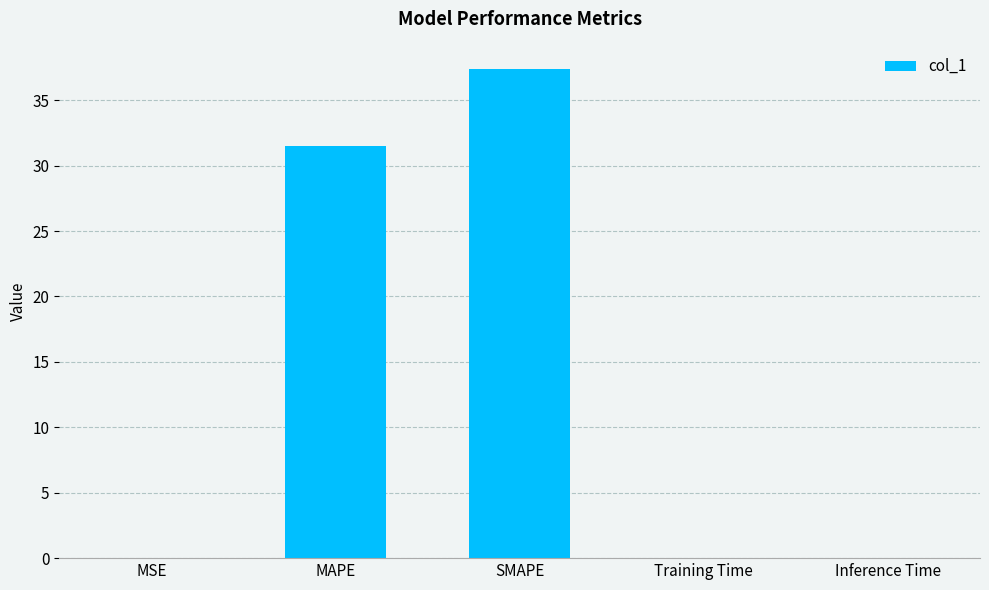

True or false: the data shows 52.5 at SMAPE.

False